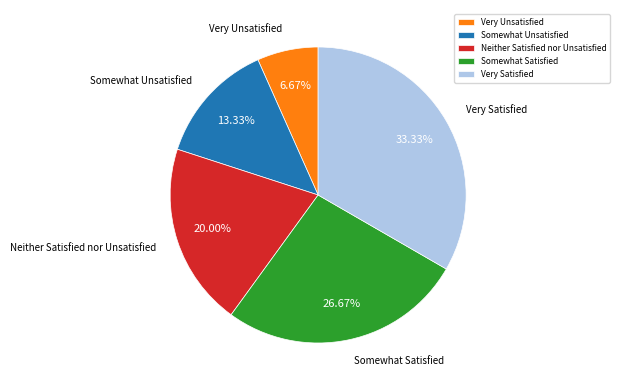

How much of the chart is everything except Very Unsatisfied?

93.3%